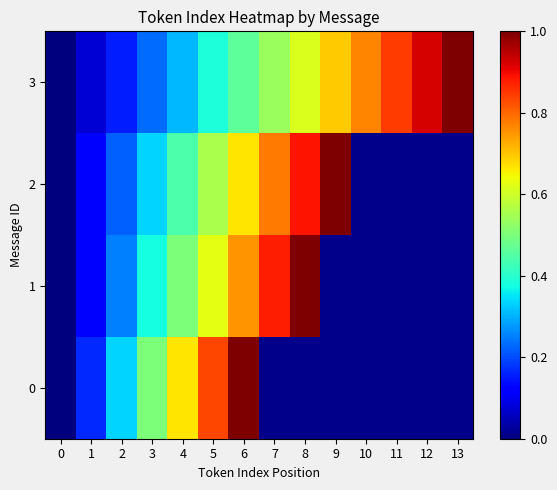

Which has a higher value, 1 or 6?

6